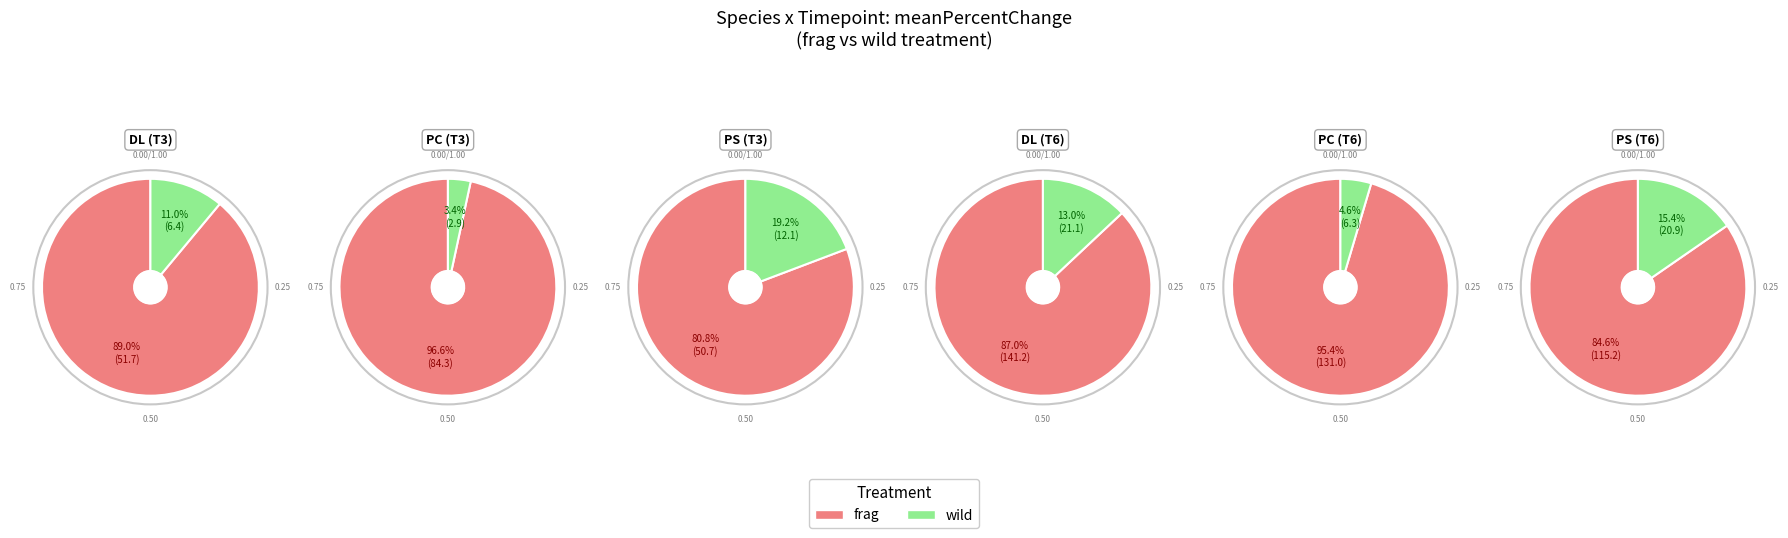

Between PC_frag and PC_wild, which is larger?

PC_frag